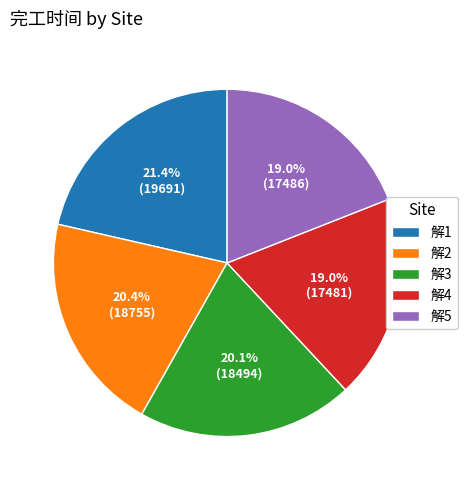

Which slice is the largest?

解1